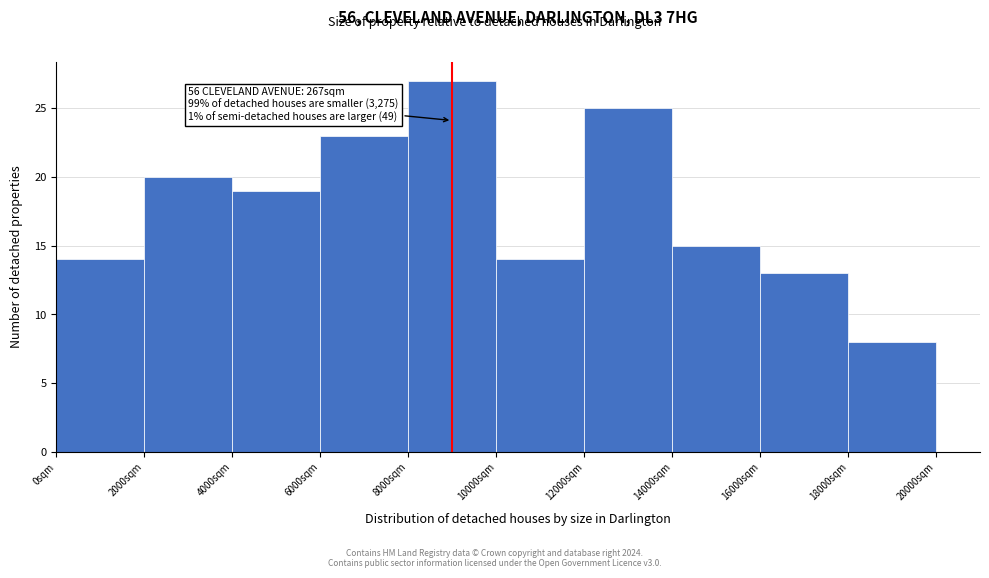

Over which range of the x-axis is the bar tallest?

8000 to 10000